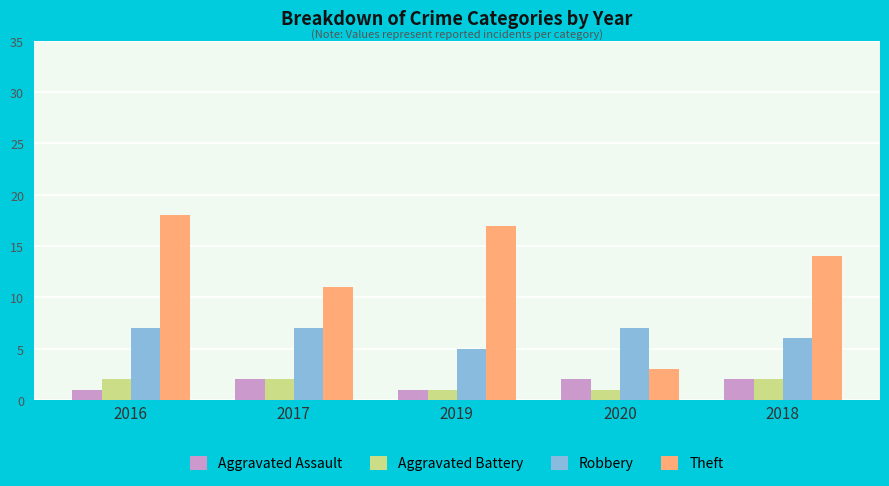

What is the difference between the highest and lowest values at 2016?

17